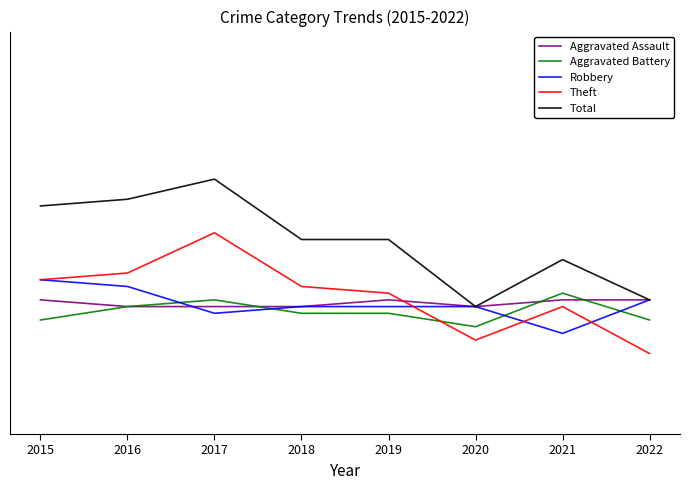

What is the highest value of the Robbery series?

13